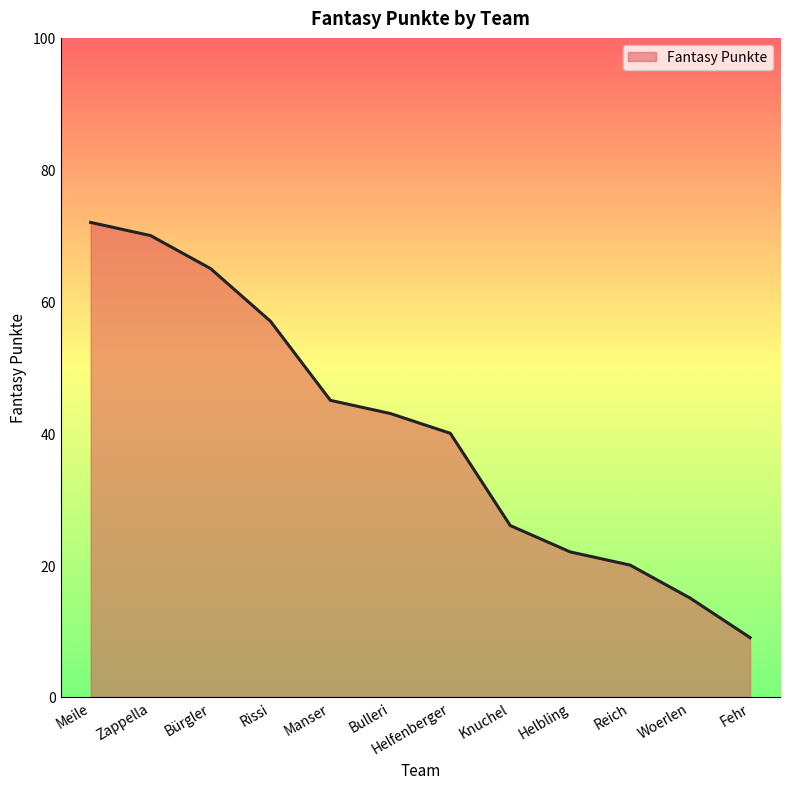

Approximately how many times larger is the value at Fehr compared to Meile?

0.1